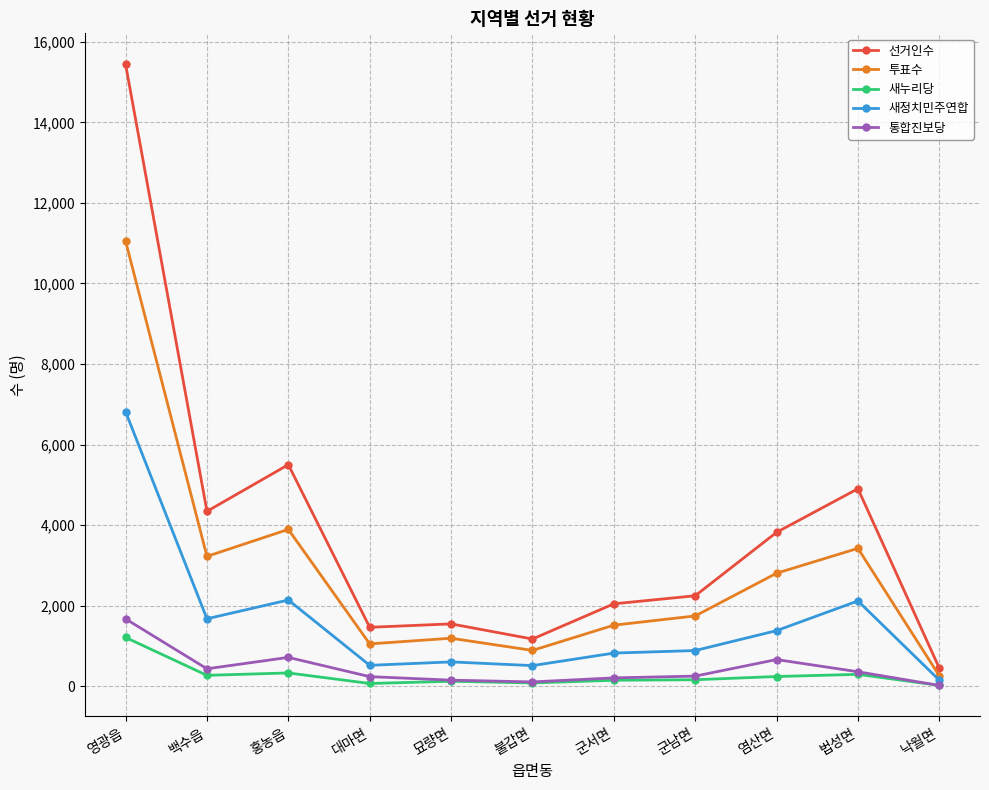

What position from the right is 대마면?

8